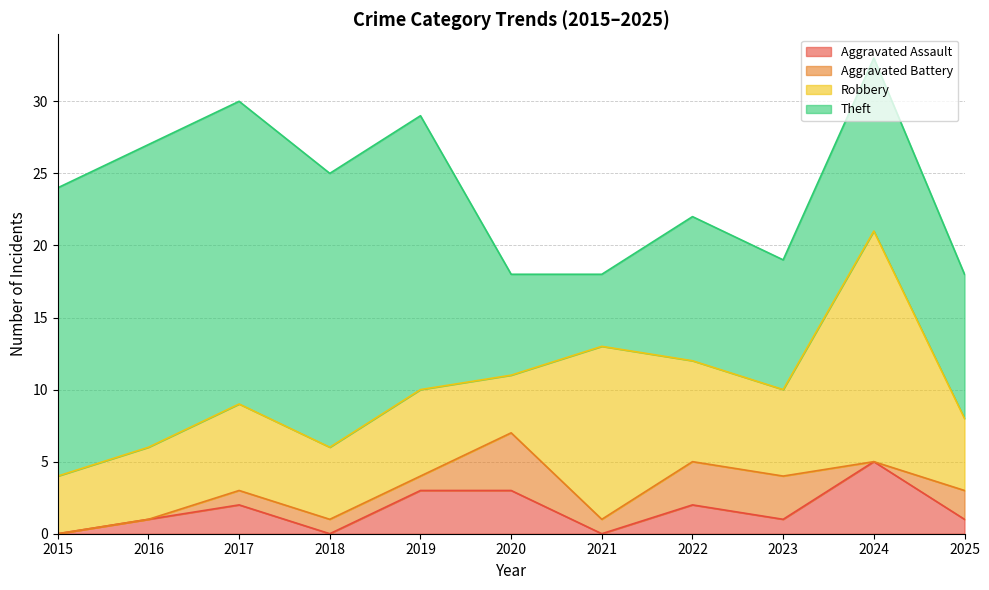

How many lines are shown in the chart?

4